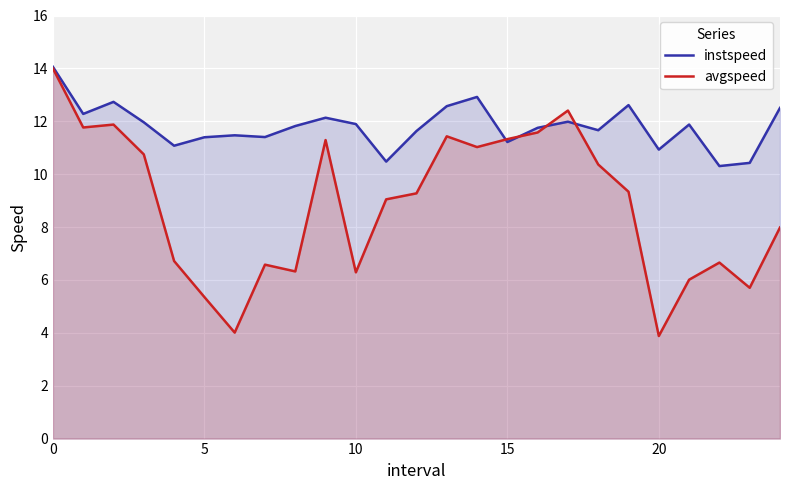

Is the value of avgspeed at 10 greater than the value of instspeed at 20?

No